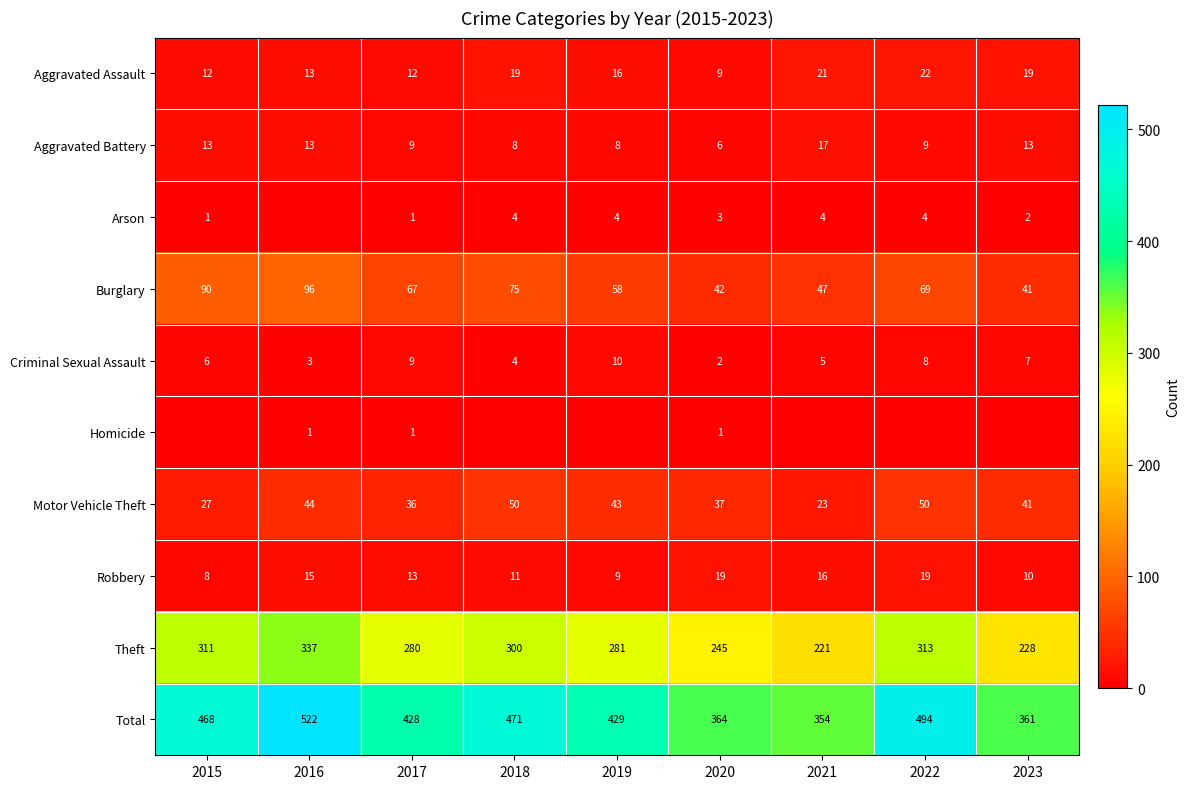

How many series are shown in this chart?

10